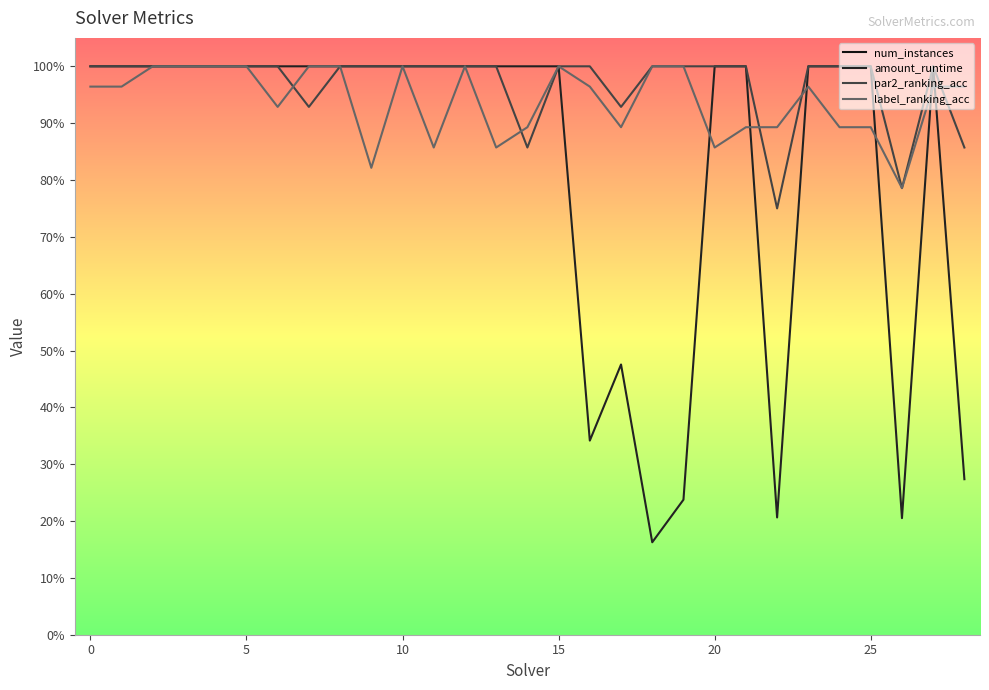

Reading left to right, extract all data points from this chart.

num_instances: 400.0	400.0	400.0	400.0	400.0	400.0	400.0	400.0	400.0	400.0	400.0	400.0	400.0	400.0	400.0	400.0	129.0	198.0	73.0	85.0	400.0	400.0	84.0	400.0	400.0	400.0	83.0	400.0	116.0
amount_runtime: 1.0	1.0	1.0	1.0	1.0	1.0	1.0	1.0	1.0	1.0	1.0	1.0	1.0	1.0	1.0	1.0	0.3	0.5	0.2	0.2	1.0	1.0	0.2	1.0	1.0	1.0	0.2	1.0	0.3
par2_ranking_acc: 1.0	1.0	1.0	1.0	1.0	1.0	1.0	0.9	1.0	1.0	1.0	1.0	1.0	1.0	0.9	1.0	1.0	0.9	1.0	1.0	1.0	1.0	0.8	1.0	1.0	1.0	0.8	1.0	0.9
label_ranking_acc: 1.0	1.0	1.0	1.0	1.0	1.0	0.9	1.0	1.0	0.8	1.0	0.9	1.0	0.9	0.9	1.0	1.0	0.9	1.0	1.0	0.9	0.9	0.9	1.0	0.9	0.9	0.8	1.0	1.0